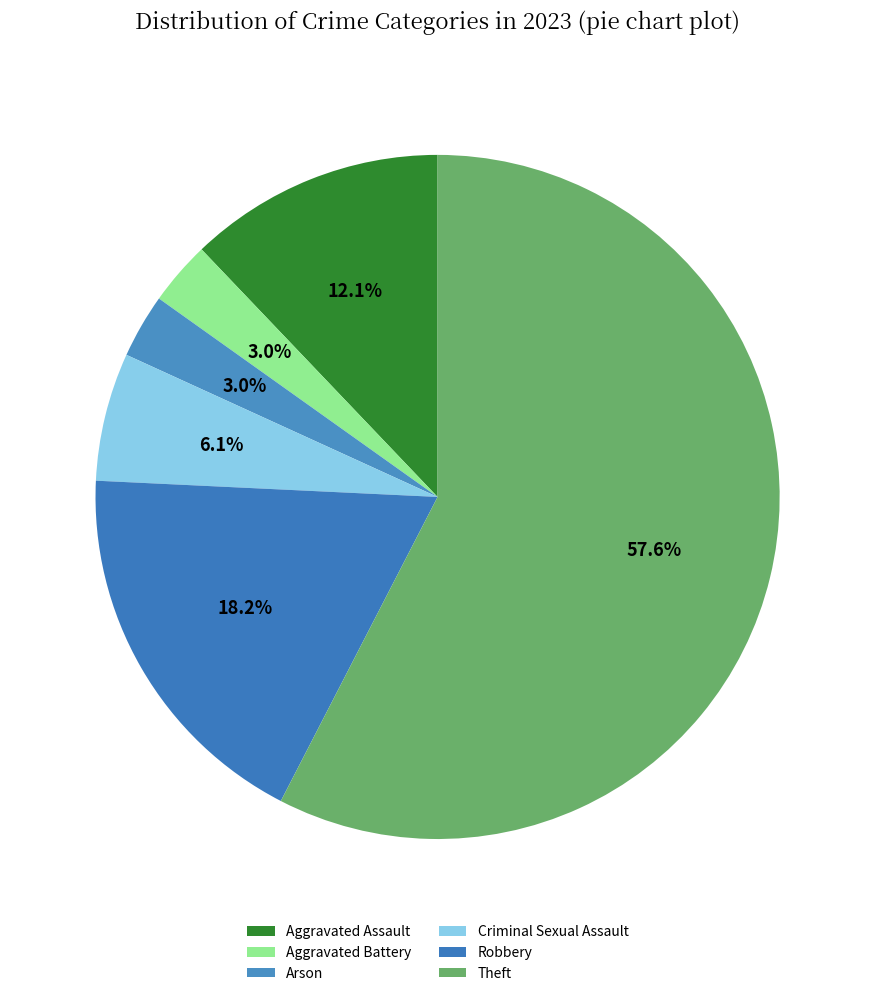

Does Theft account for over 50% of the chart?

Yes